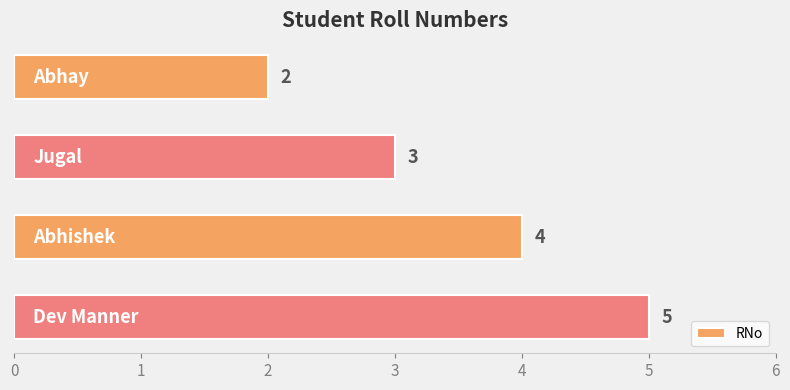

Reading top to bottom, transcribe all the data shown in this chart.

2	3	4	5